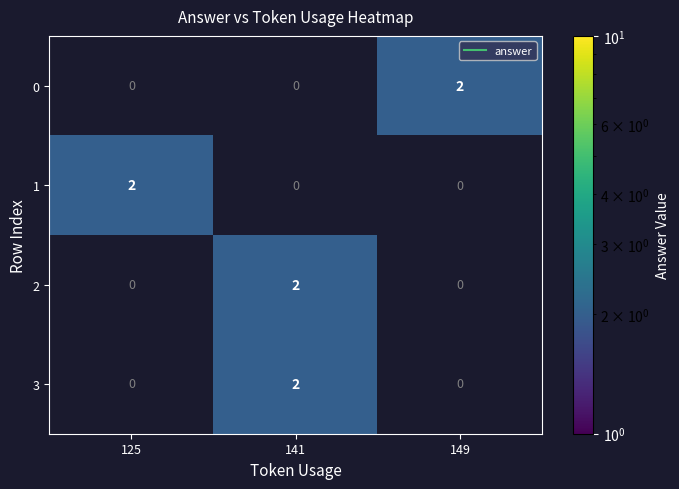

Which has a higher value, 141 or 149?

149